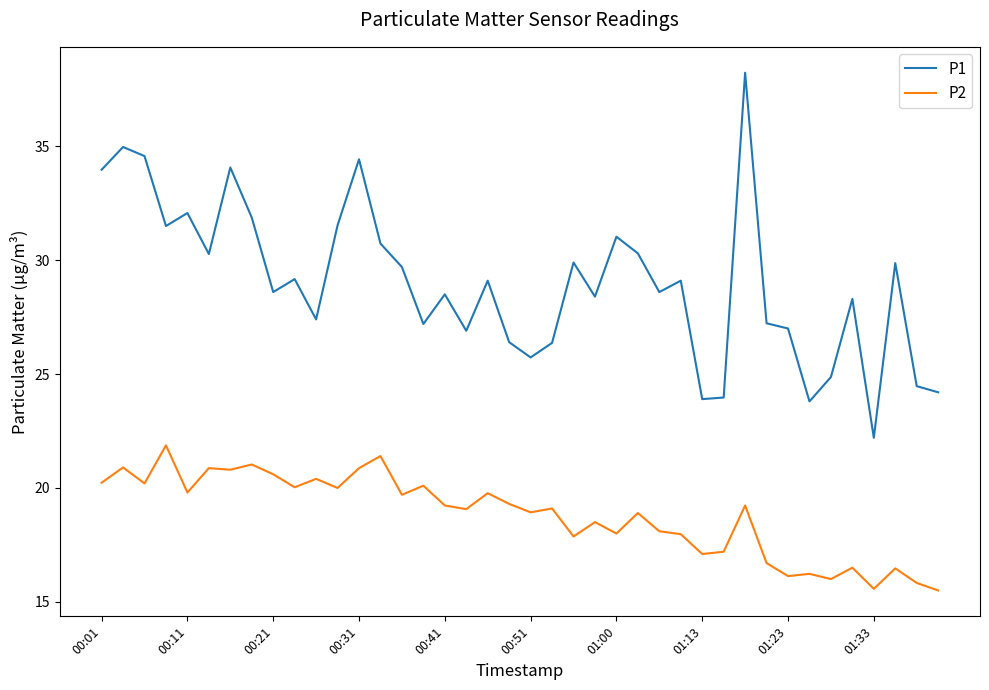

Which series has the widest spread of values?

P1